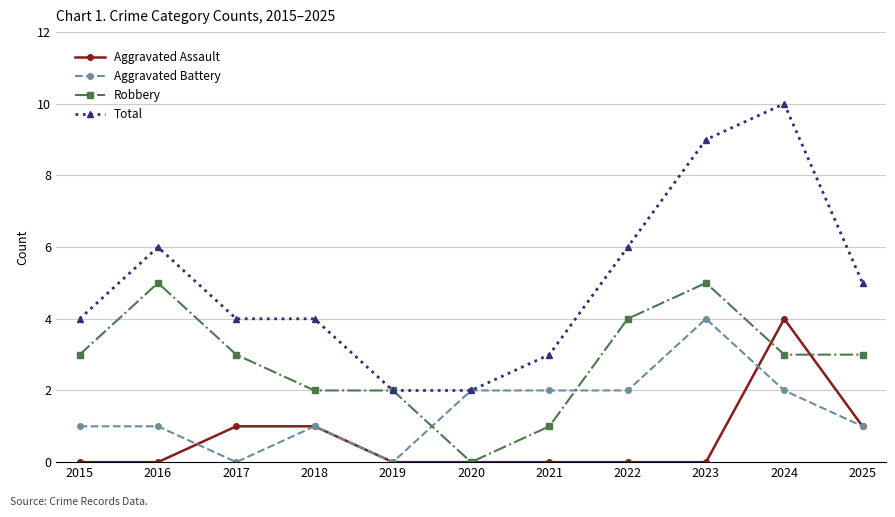

What is the value of the Total point at the 8th from the left?

6